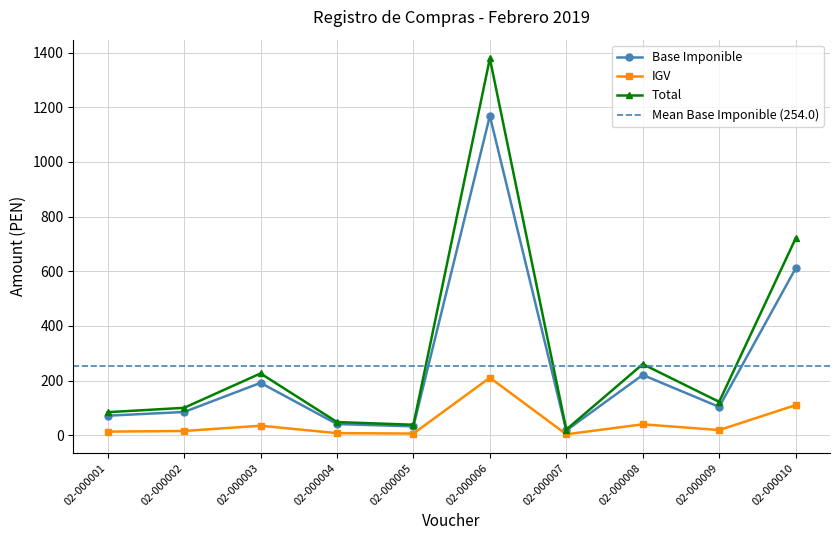

Which series has the largest total across all categories?

Total